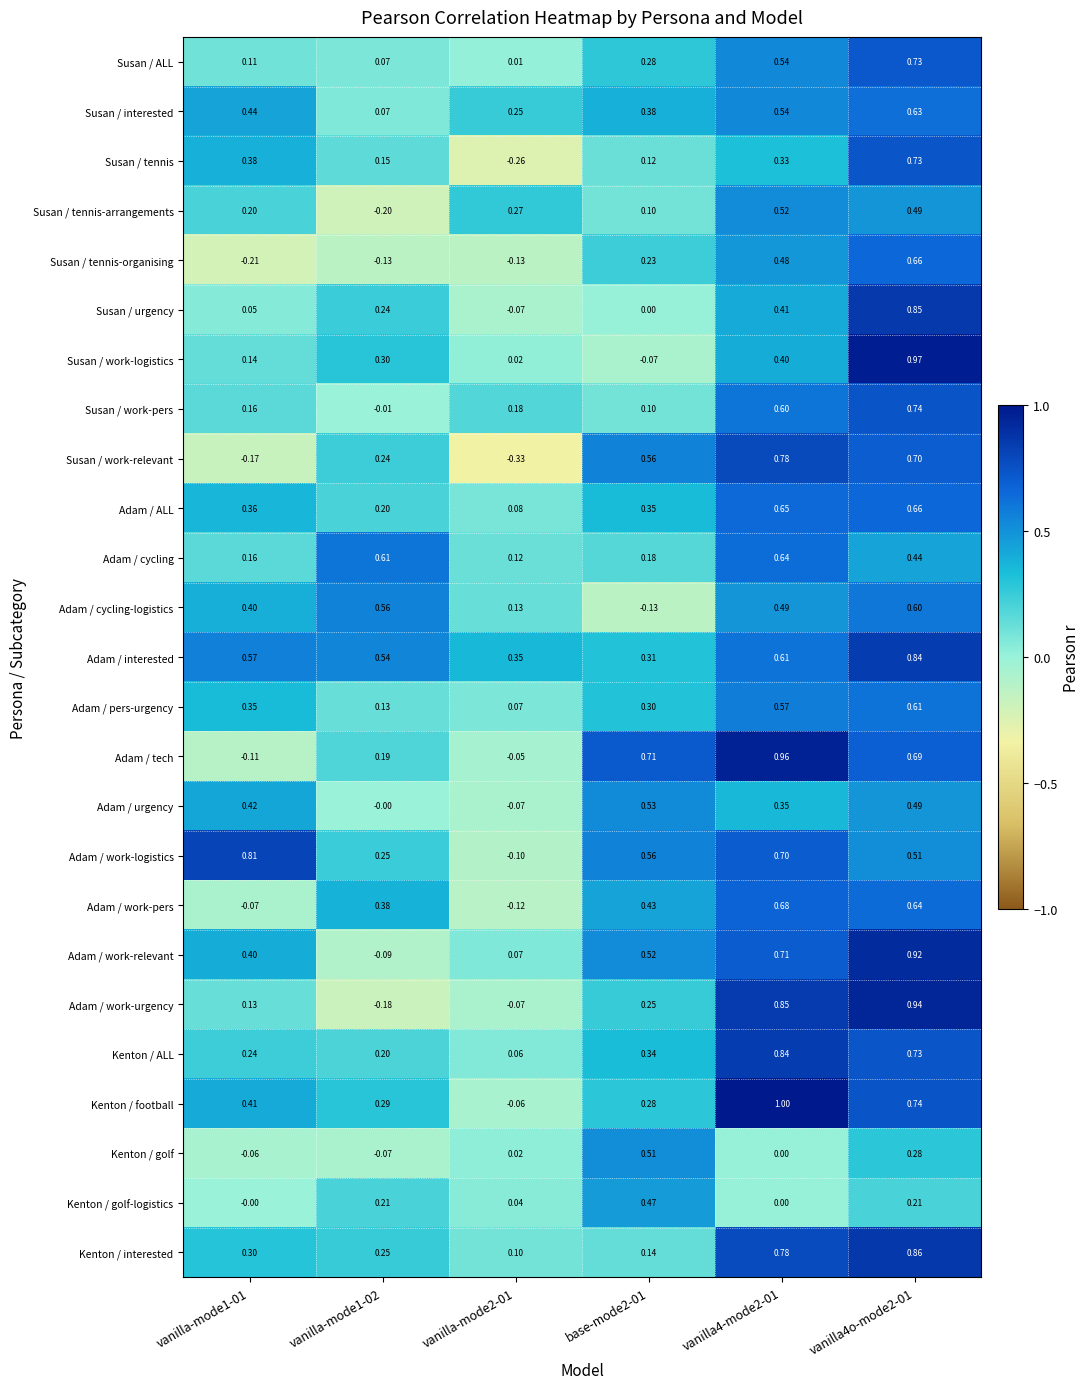

Is the value of Adam / work-pers at vanilla-mode1-01 greater than the value of Susan / urgency at vanilla-mode1-01?

No